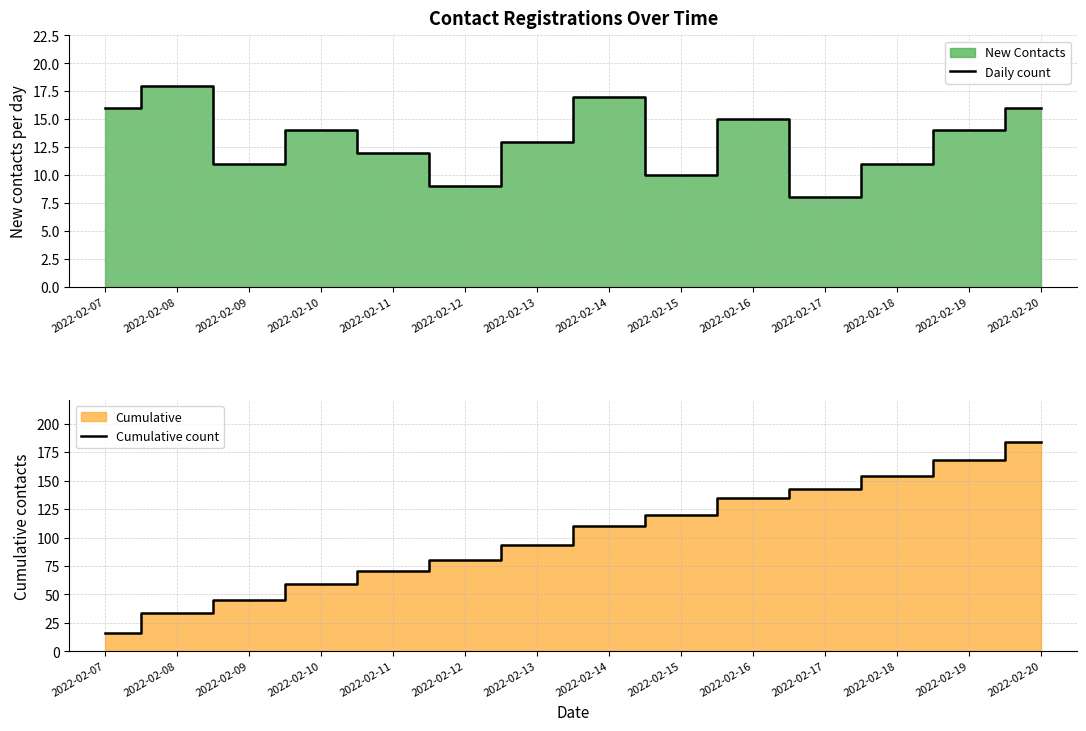

True or false: Daily count and Cumulative count cross at least once.

False